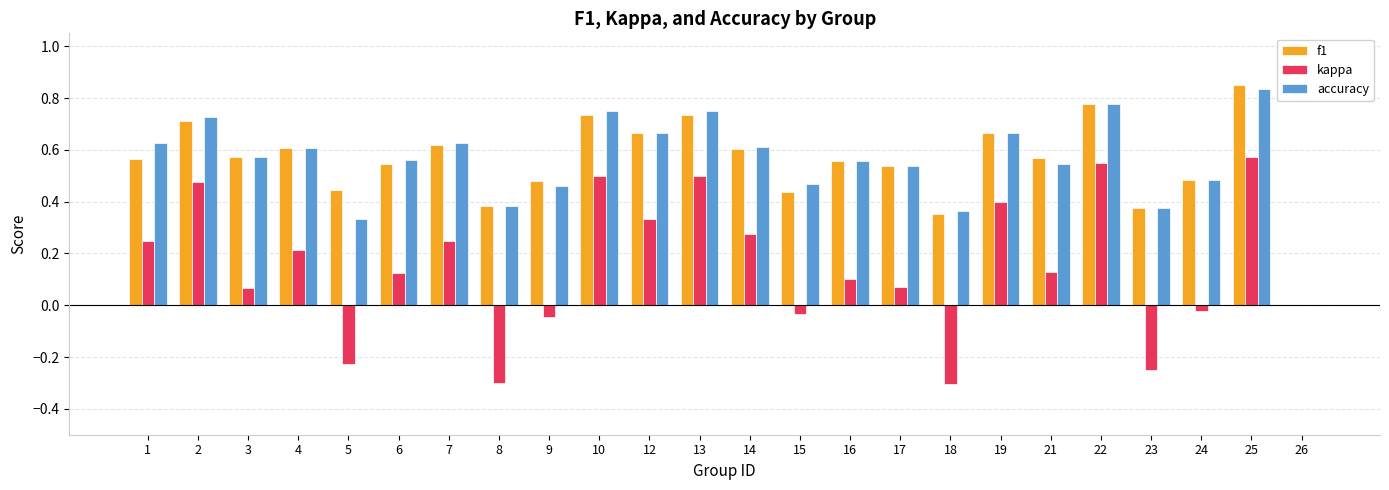

How many categories are shown in the chart?

24